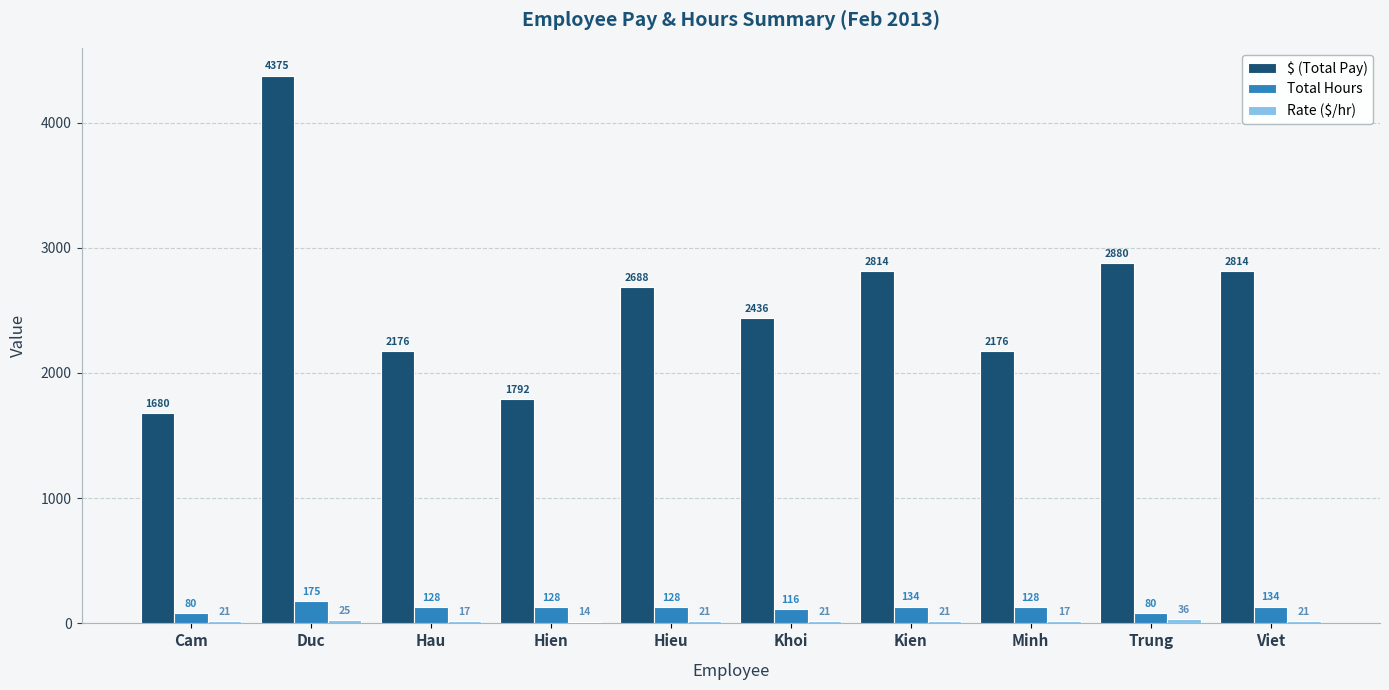

At which label does Total Hours first exceed 128?

Duc